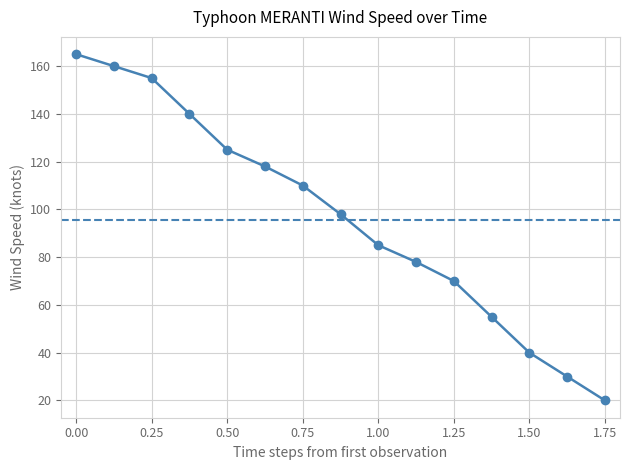

How many distinct data groups are displayed?

1